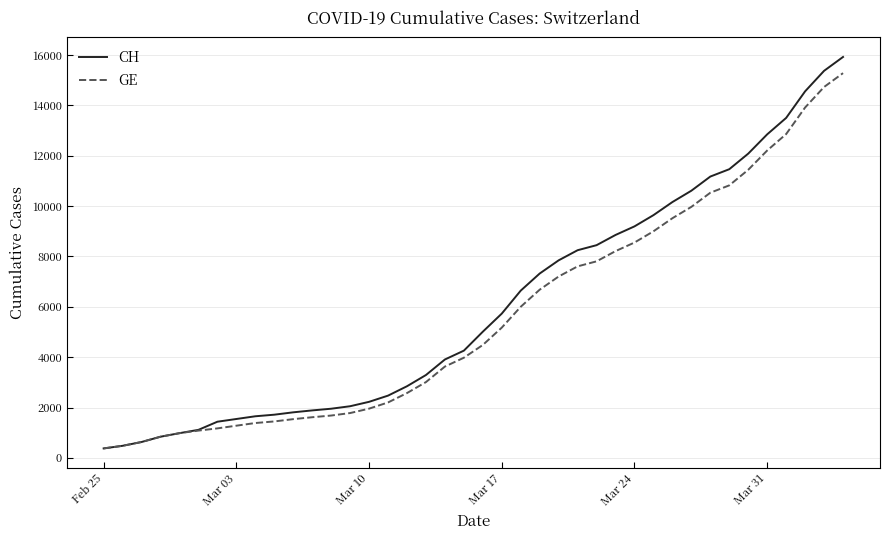

What is the maximum value shown in the chart?

15926